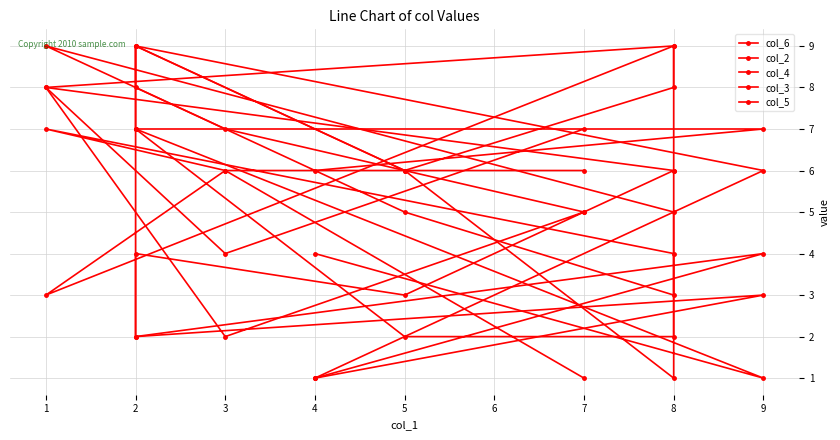

At how many categories does at least one series exceed 5?

10